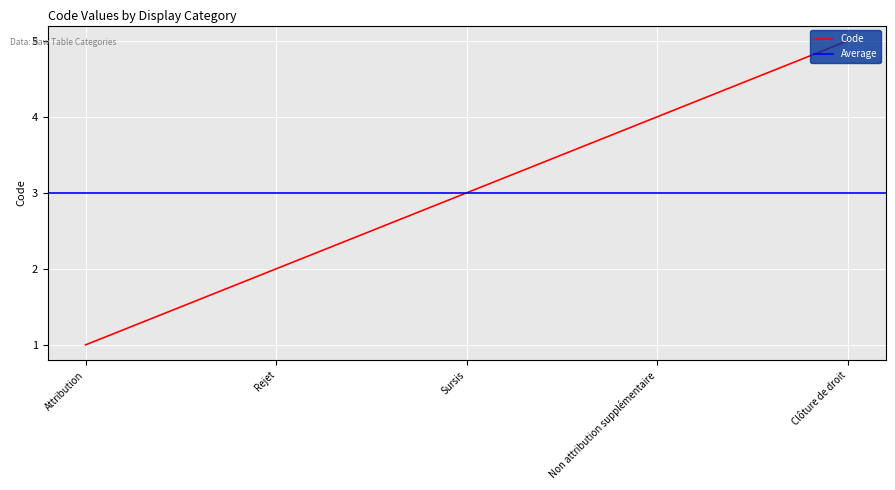

True or false: the data shows 4 at Non attribution supplémentaire.

True